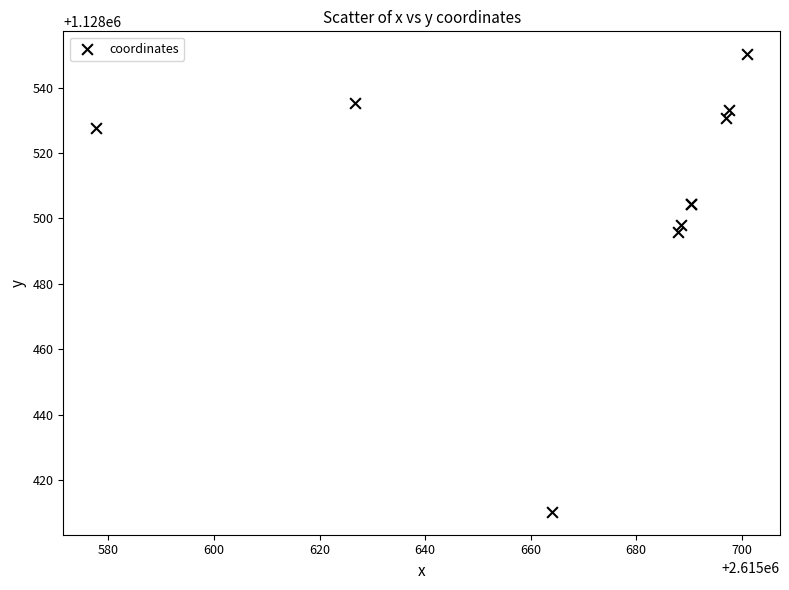

What Y value in the scatter plot is closest to 1128480?

1128495.8